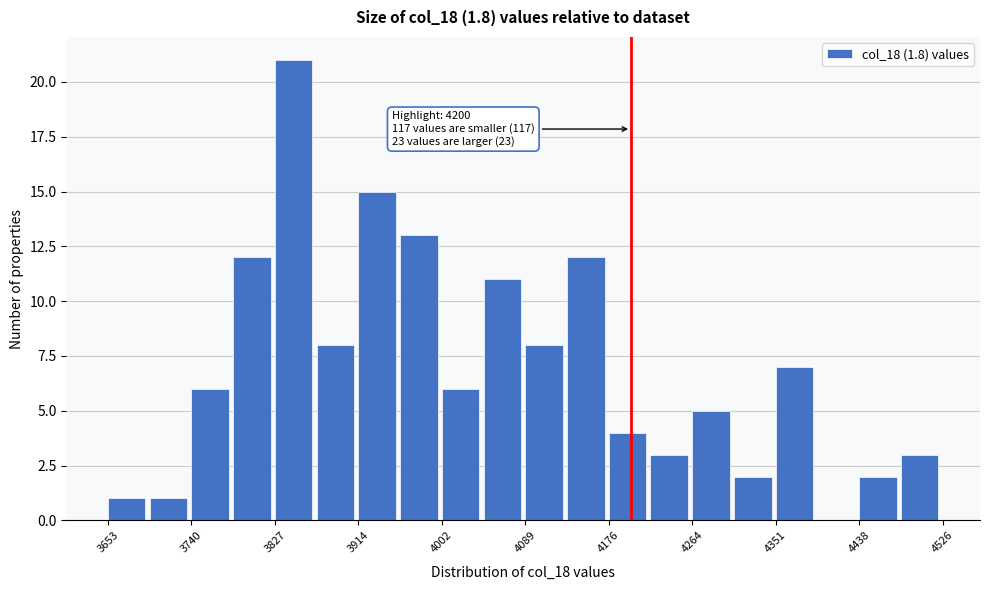

Which range on the x-axis has the tallest bar?

3830 to 3870